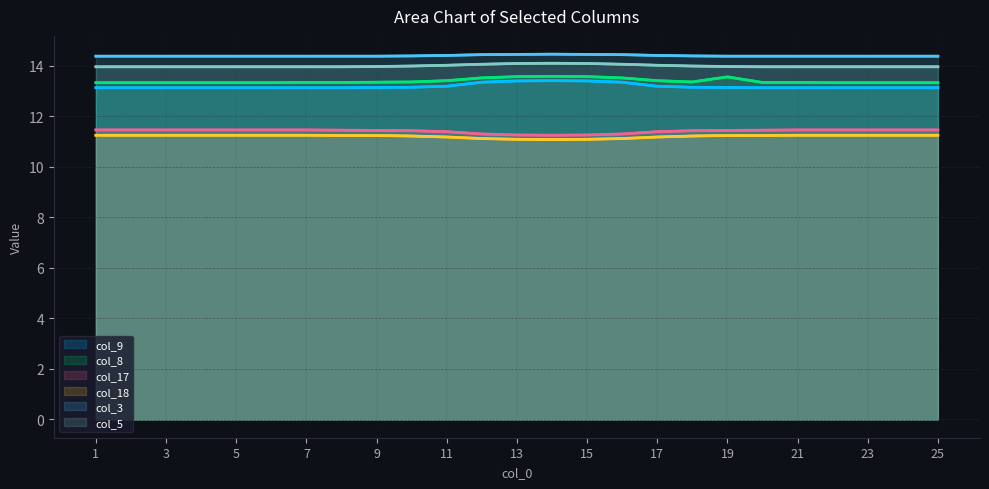

What is the value of the col_8 point at the 17th from the left?

13.4